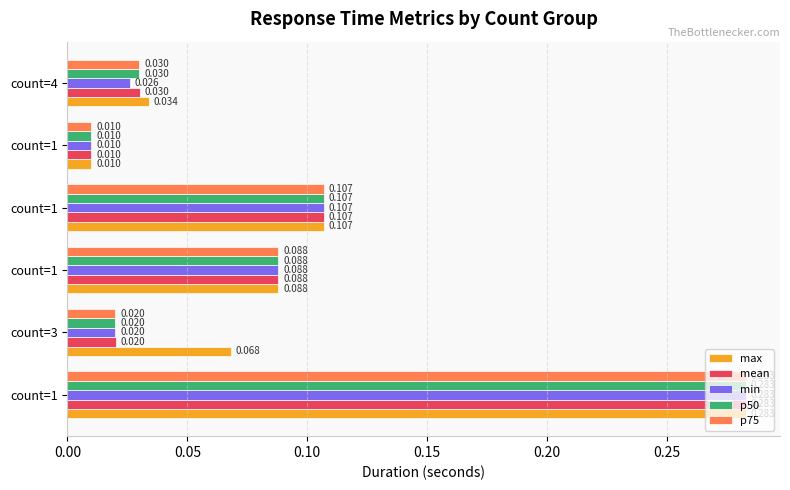

What are all the series names shown in the legend?

max, mean, min, p50, p75